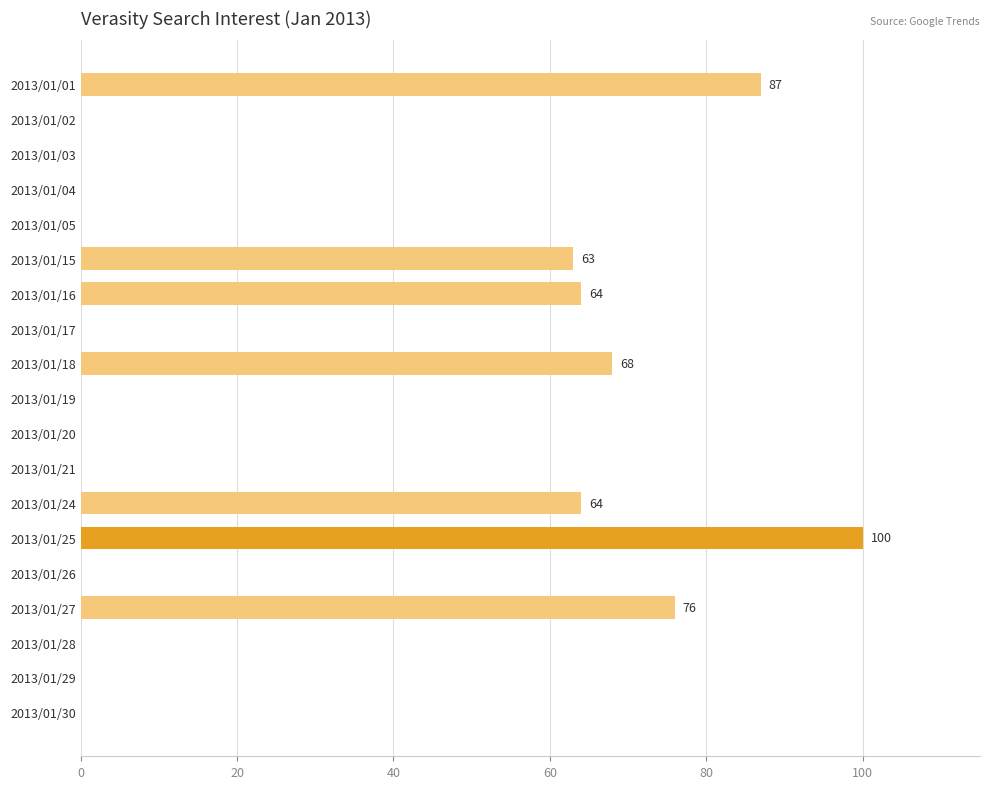

Where is the data nearest to the value 50?

2013/01/15